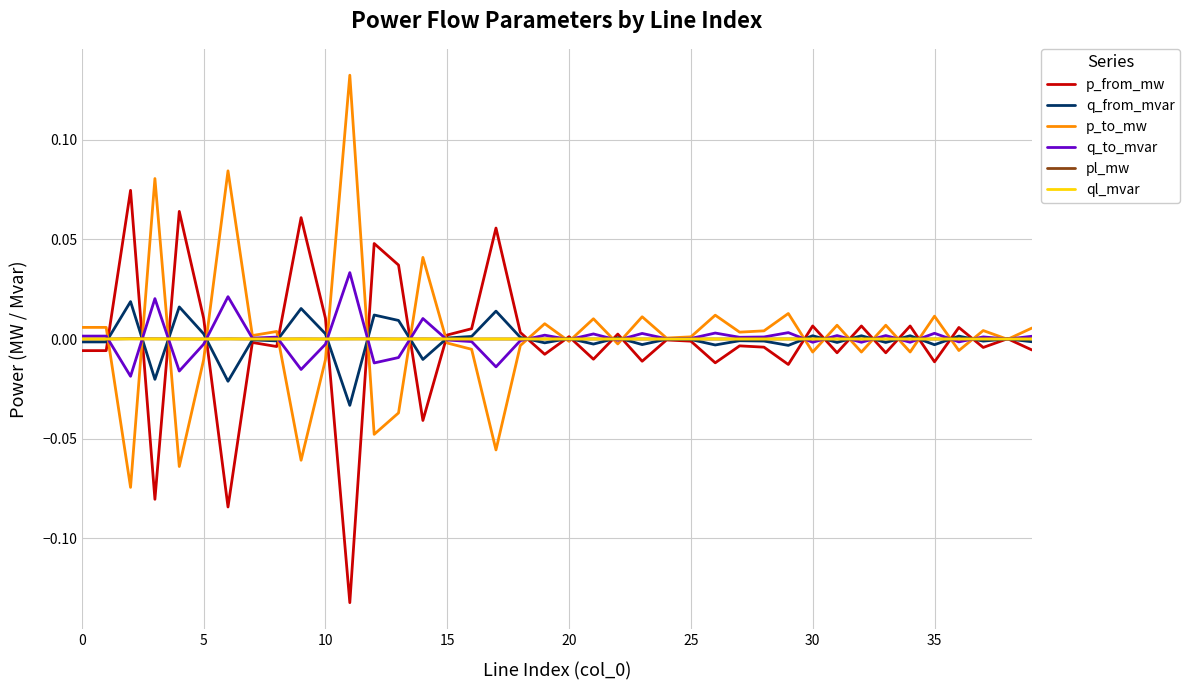

Which series has the largest total across all categories?

p_to_mw